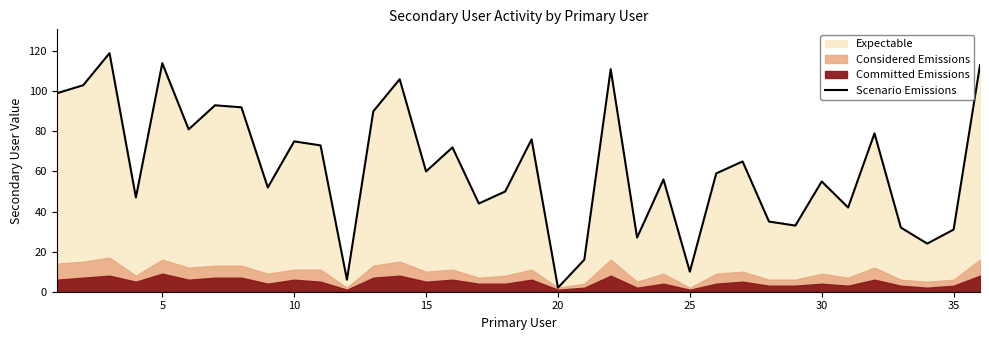

Reading left to right, extract all data points from this chart.

99	103	119	47	114	81	93	92	52	75	73	6	90	106	60	72	44	50	76	2	16	111	27	56	10	59	65	35	33	55	42	79	32	24	31	113